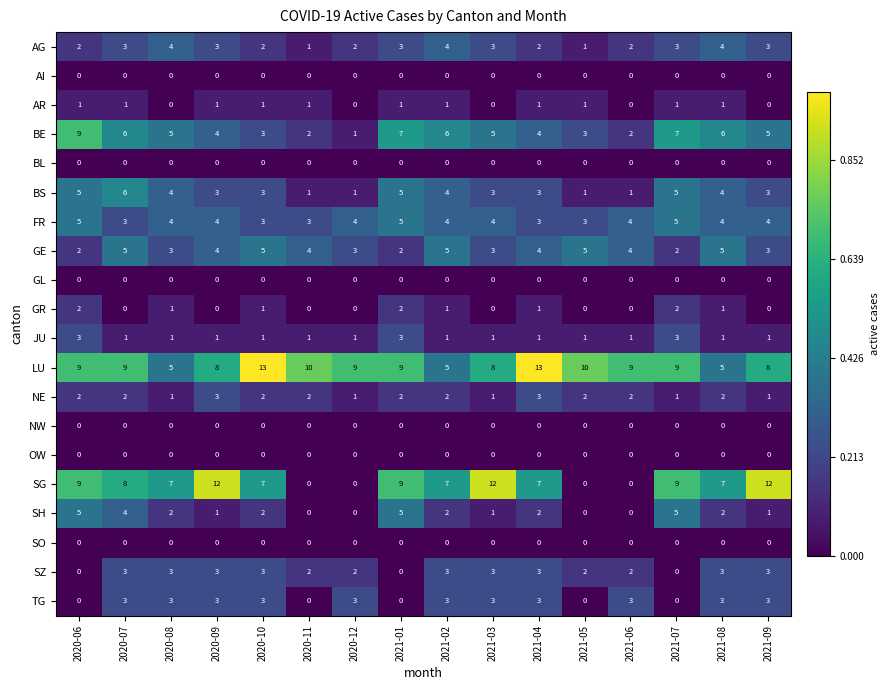

At how many categories does at least one series exceed 0?

16